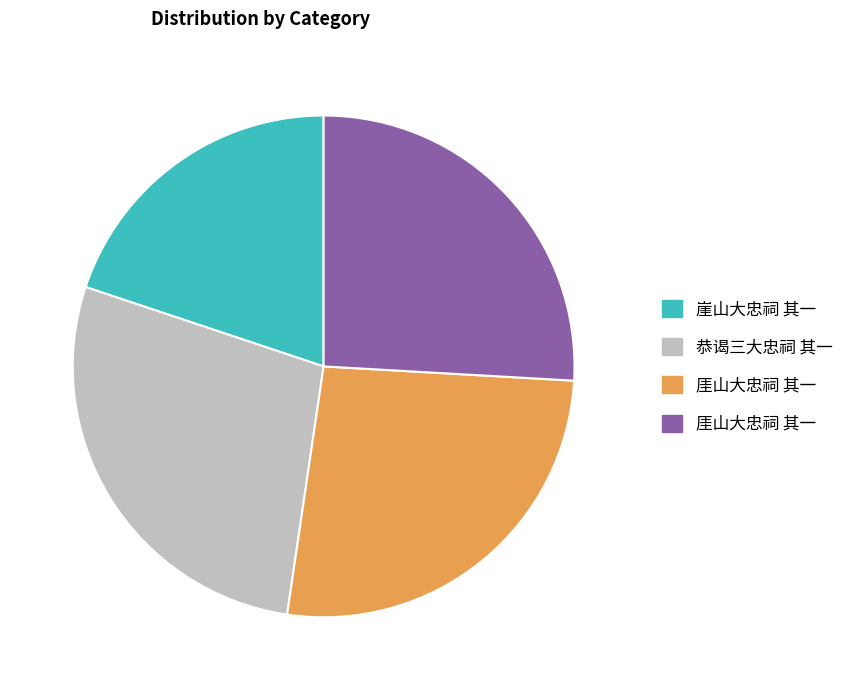

Is there a majority slice in this chart?

No